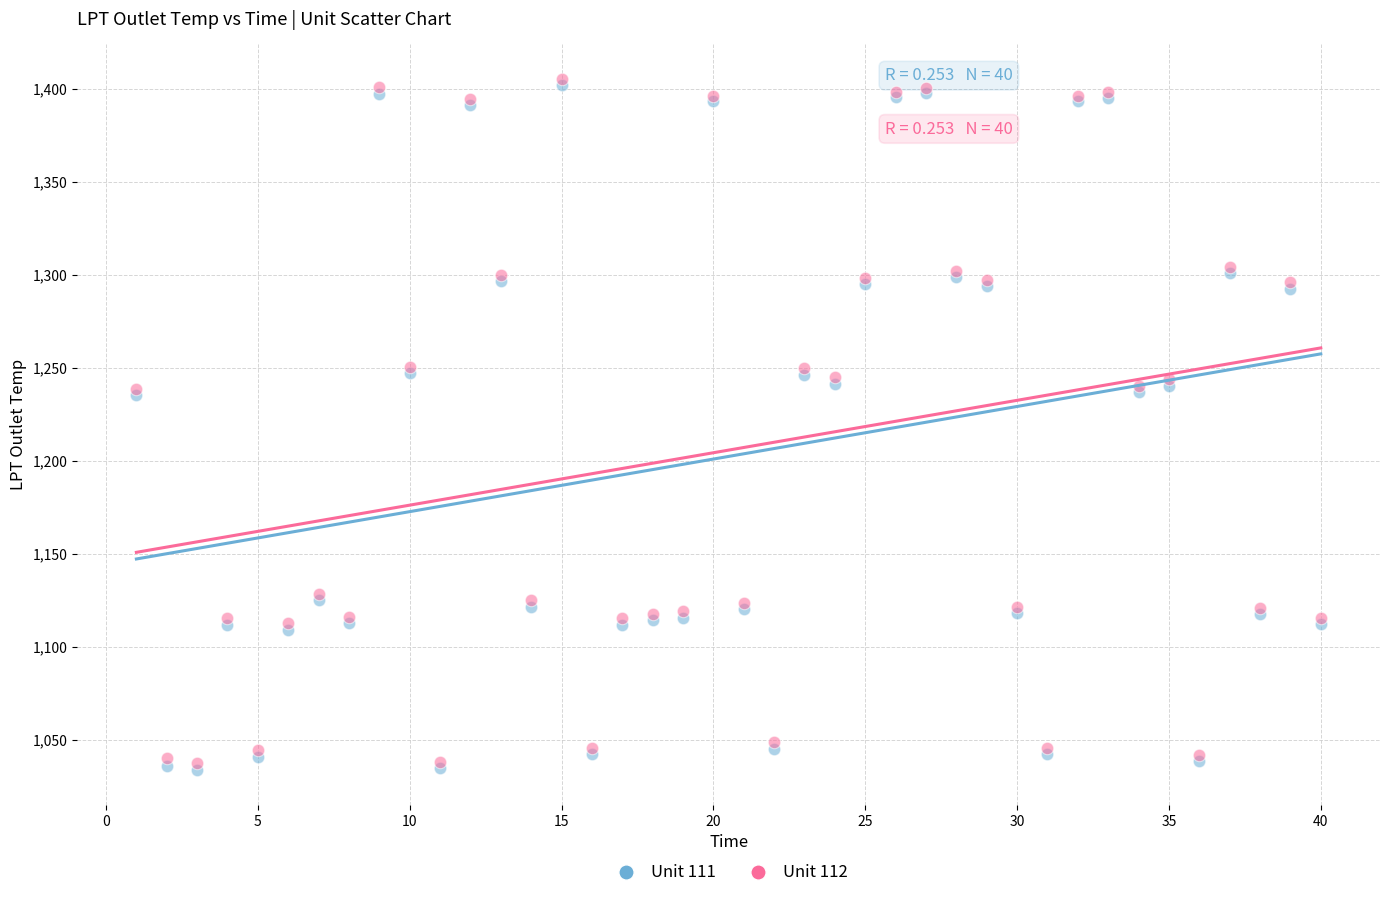

Which series has the widest spread of Y values?

Unit 111